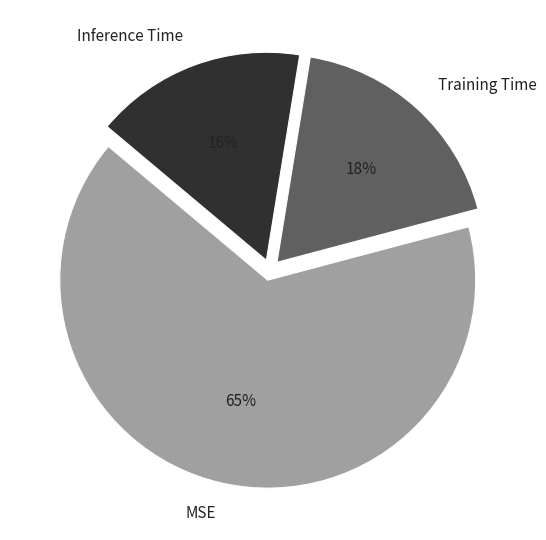

What is the largest slice in the pie chart?

MSE